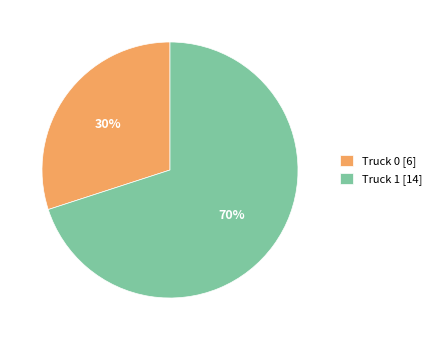

How many segments does this pie chart have?

2